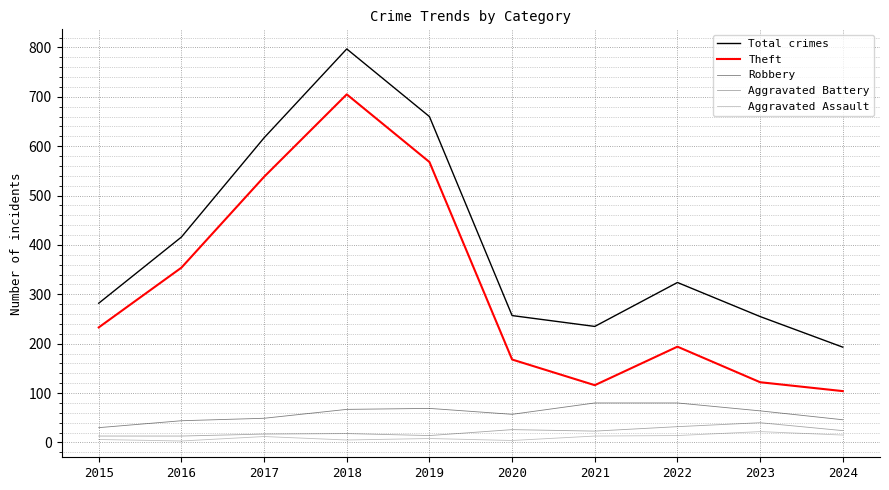

How many lines are shown in the chart?

5